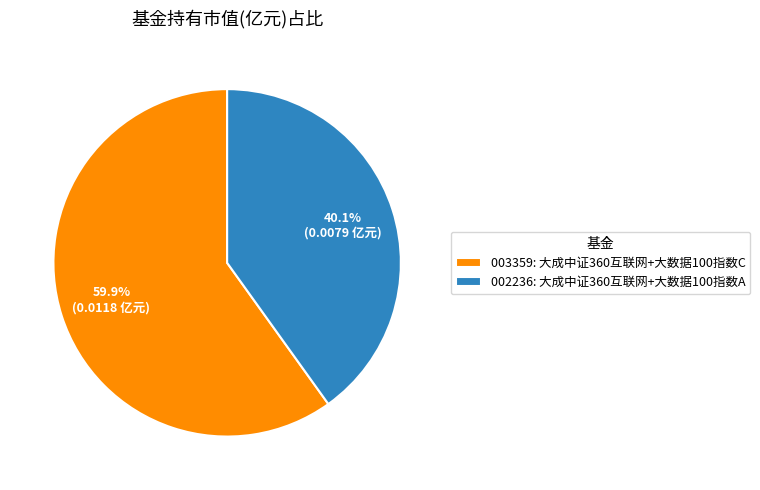

How much of the chart is everything except 003359: 大成中证360互联网+大数据100指数C?

40.1%